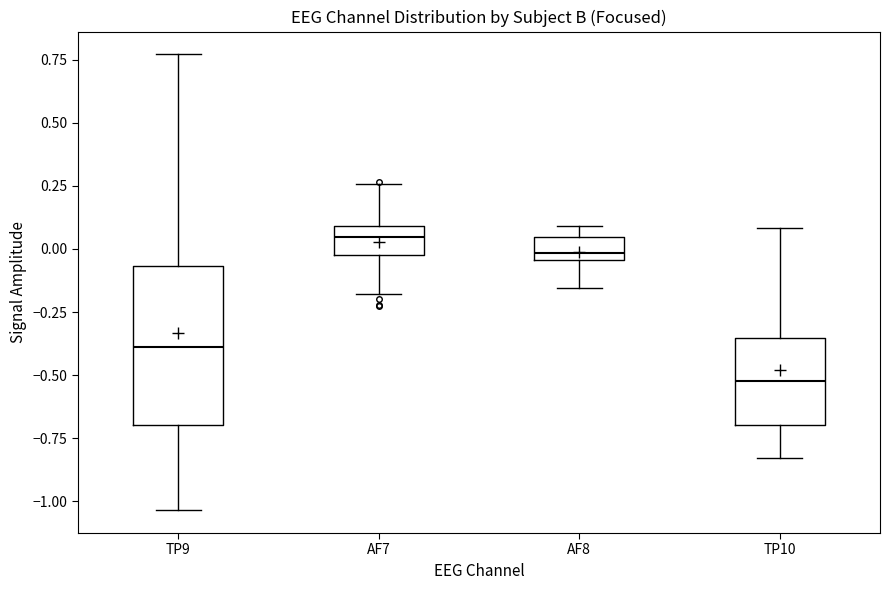

Reading left to right, read every box against the y-axis: the position of its median line, the range the box covers, and the ends of its whiskers. The values are not printed on the chart, so give them approximately, as read against the axis.

TP9: median -0.40, box -0.70 to -0.05, whiskers -1.05 to 0.75
AF7: median 0.05, box 0.00 to 0.10, whiskers -0.20 to 0.25
AF8: median 0.00, box -0.05 to 0.05, whiskers -0.15 to 0.10
TP10: median -0.50, box -0.70 to -0.35, whiskers -0.85 to 0.10